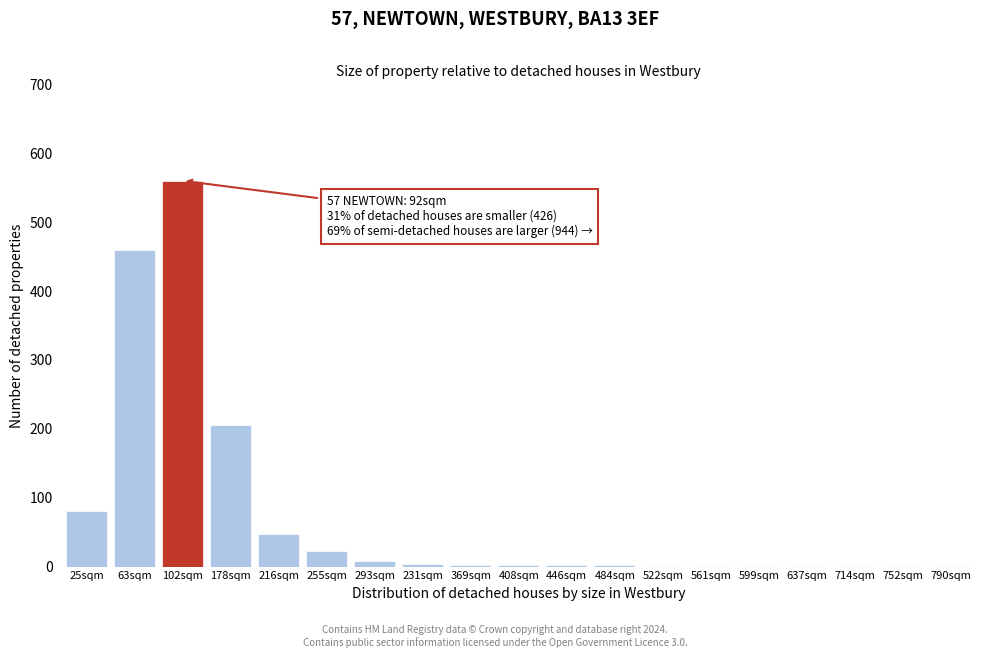

What is the sum of all values?

1404